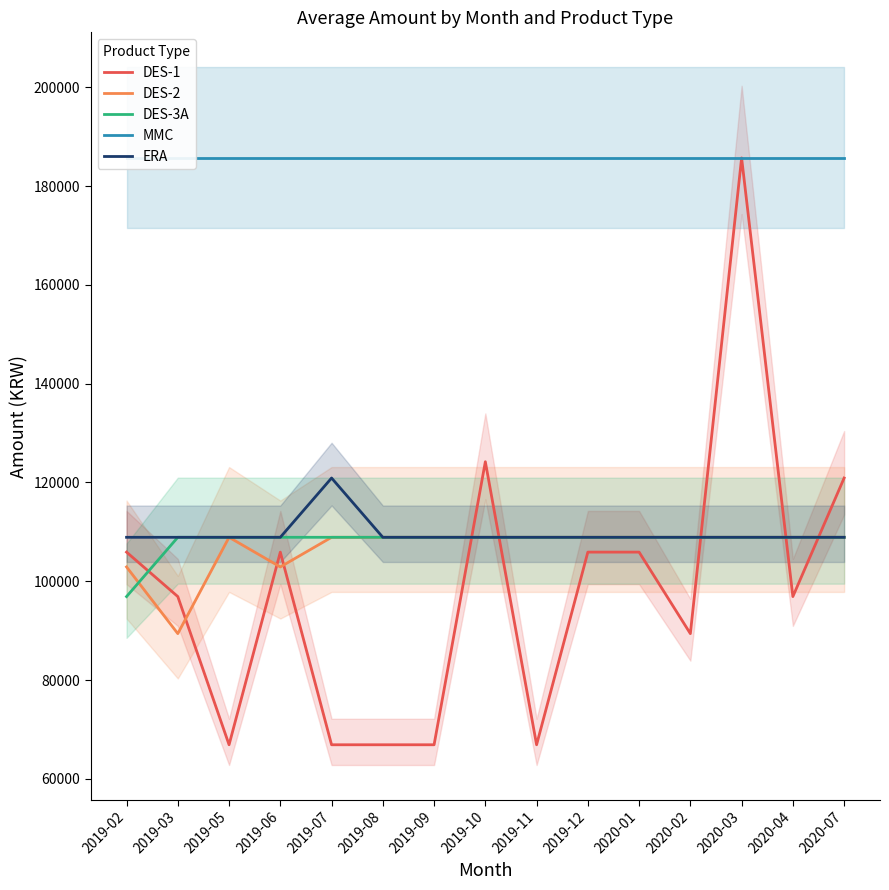

Where is the first local minimum for DES-2?

2019-03